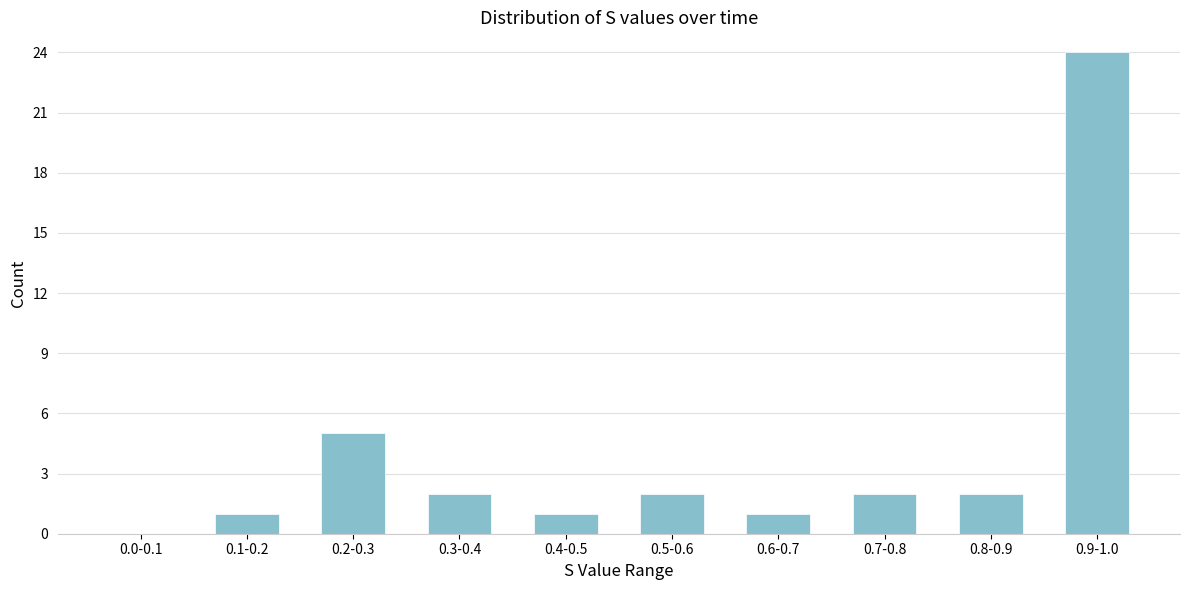

Reading right to left, list all the values displayed in this chart.

0.9-1.0=24	0.8-0.9=2	0.7-0.8=2	0.6-0.7=1	0.5-0.6=2	0.4-0.5=1	0.3-0.4=2	0.2-0.3=5	0.1-0.2=1	0.0-0.1=0